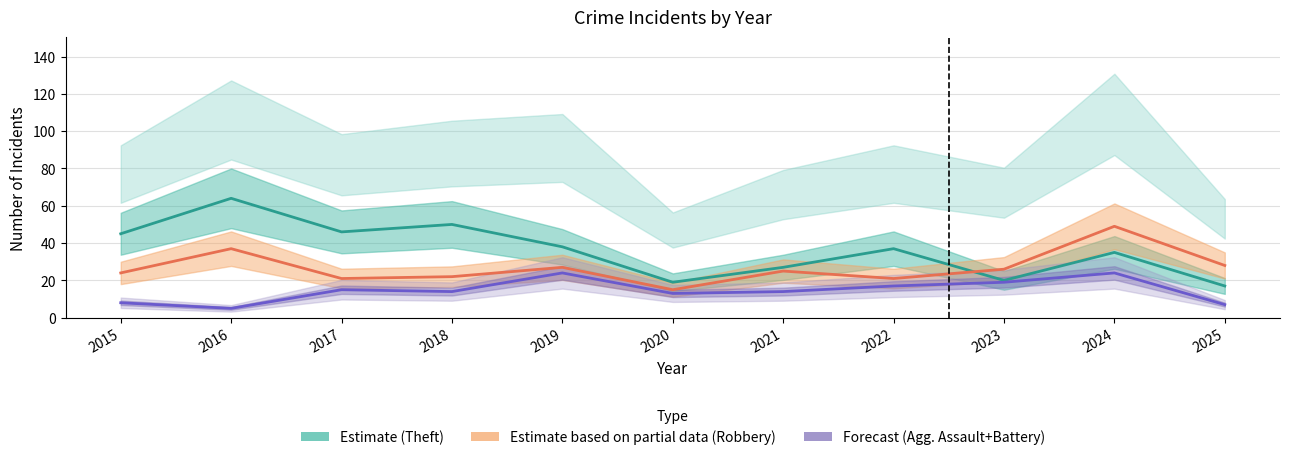

Reading left to right, list all the values displayed in this chart.

Aggravated Assault: 2015=5	2016=3	2017=7	2018=5	2019=5	2020=4	2021=6	2022=4	2023=7	2024=7	2025=3
Aggravated Battery: 2015=3	2016=2	2017=8	2018=9	2019=19	2020=9	2021=8	2022=13	2023=12	2024=17	2025=4
Robbery: 2015=24	2016=37	2017=21	2018=22	2019=27	2020=15	2021=25	2022=21	2023=26	2024=49	2025=28
Theft: 2015=45	2016=64	2017=46	2018=50	2019=38	2020=19	2021=27	2022=37	2023=20	2024=35	2025=17
Total: 2015=77	2016=106	2017=82	2018=88	2019=91	2020=47	2021=66	2022=77	2023=67	2024=109	2025=53